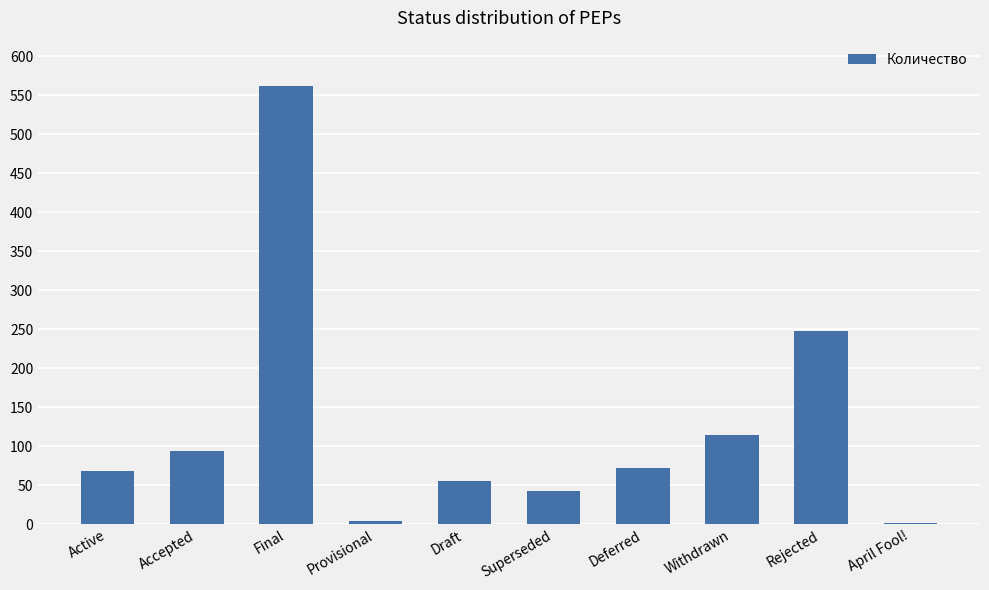

How many bars are there in total?

10